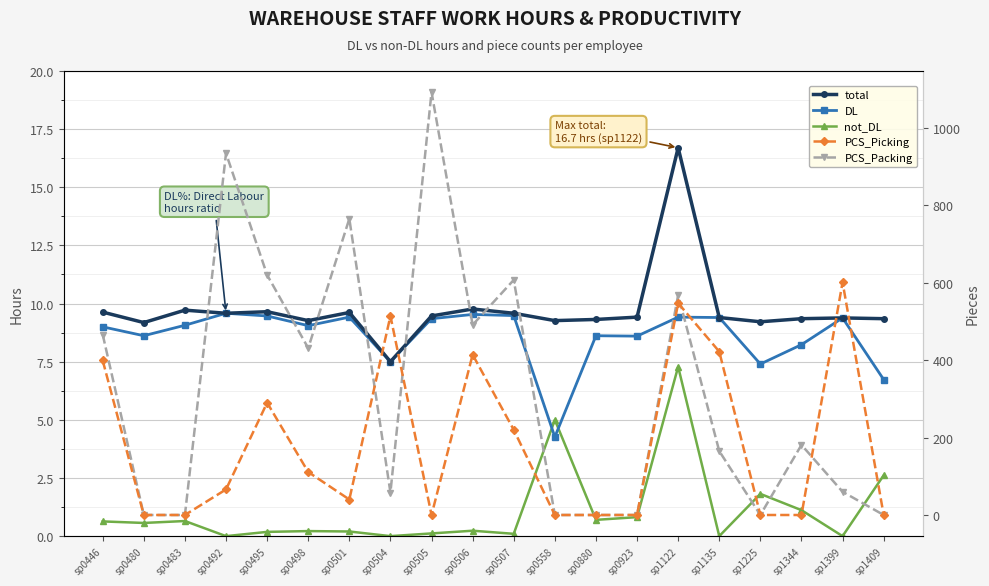

Between sp0498 and sp0505, which is larger?

sp0505